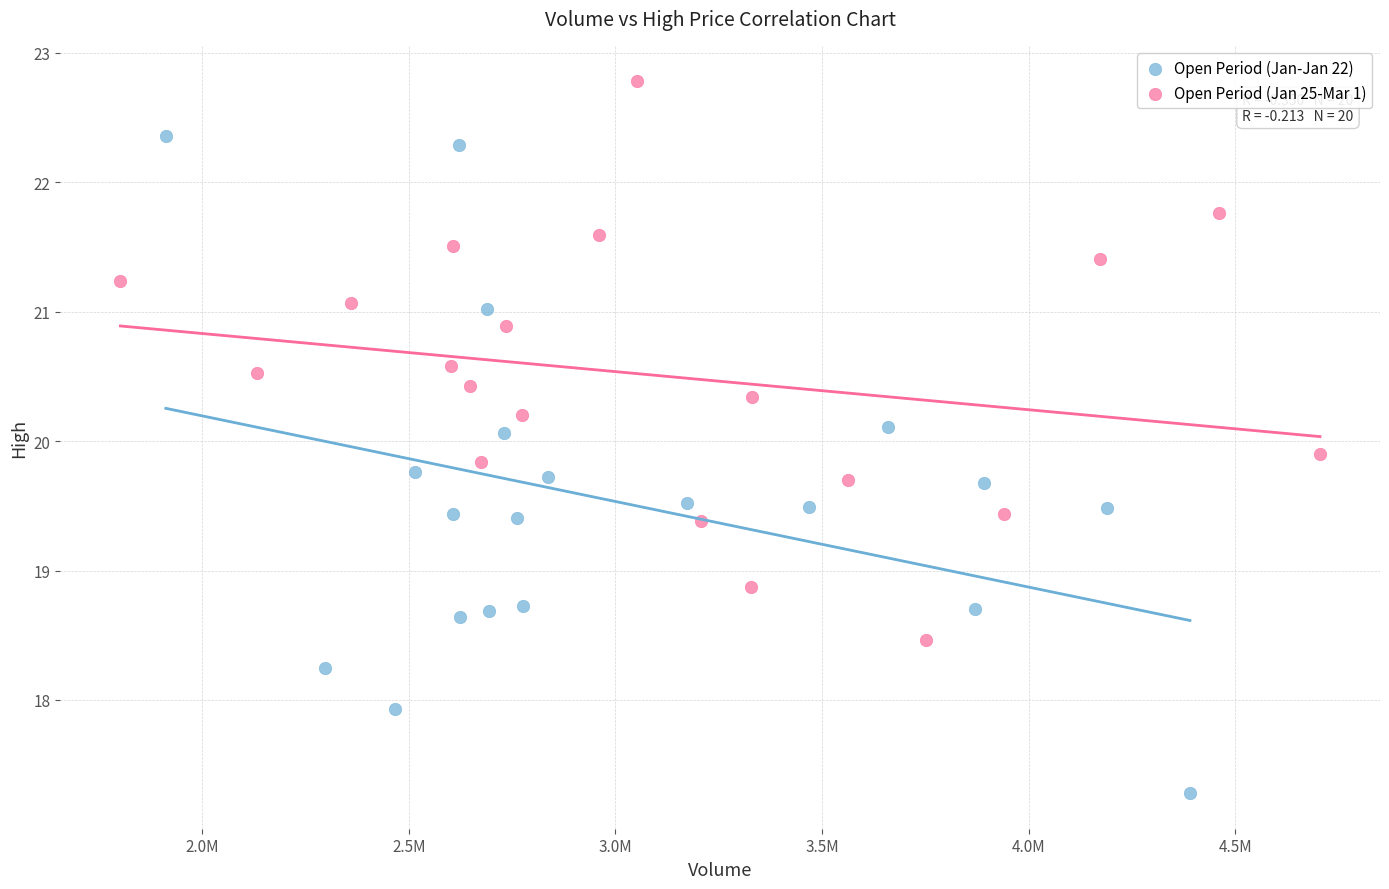

Which series reaches the maximum Y coordinate?

Open Period (Jan 25-Mar 1)